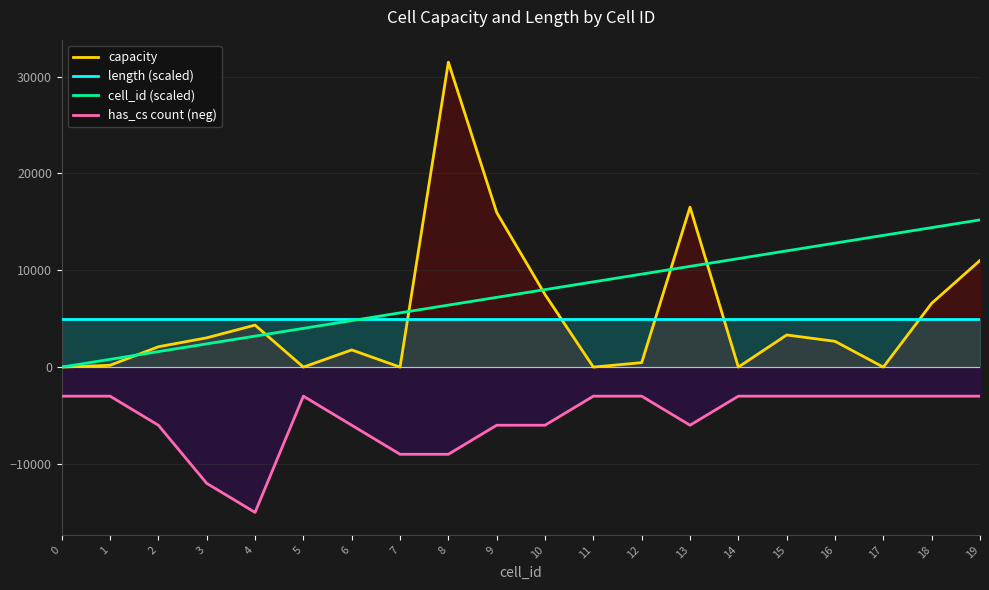

What is the approximate value of has_cs count (neg) at 11?

-3000.0